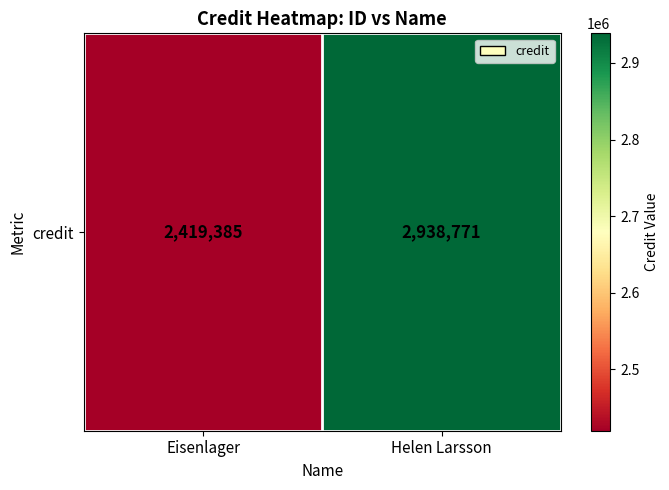

Rank the categories by value from lowest to highest.

Eisenlager, Helen Larsson